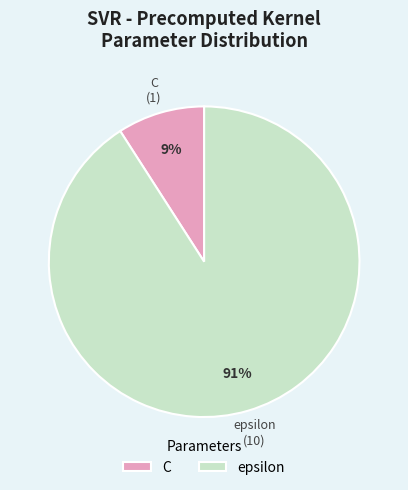

What is the majority slice?

epsilon